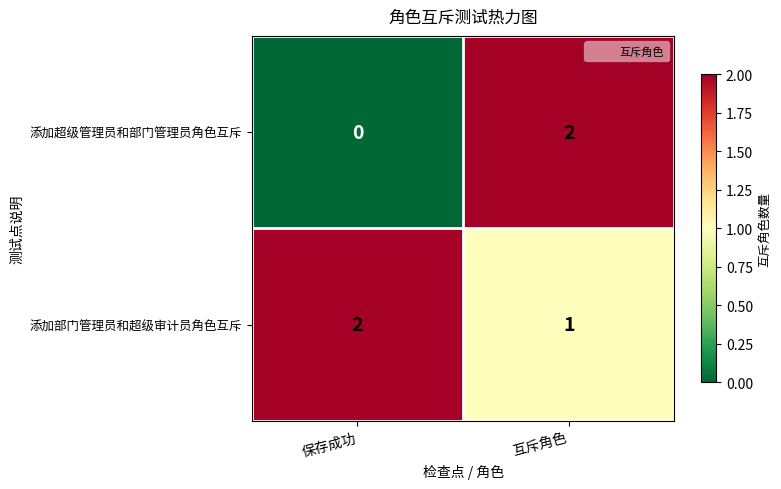

How many values in 添加超级管理员和部门管理员角色互斥 are above zero?

1